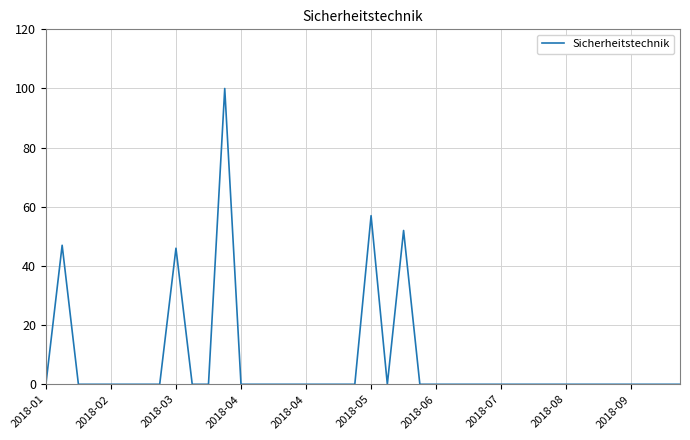

What is the difference between the maximum and minimum values?

100